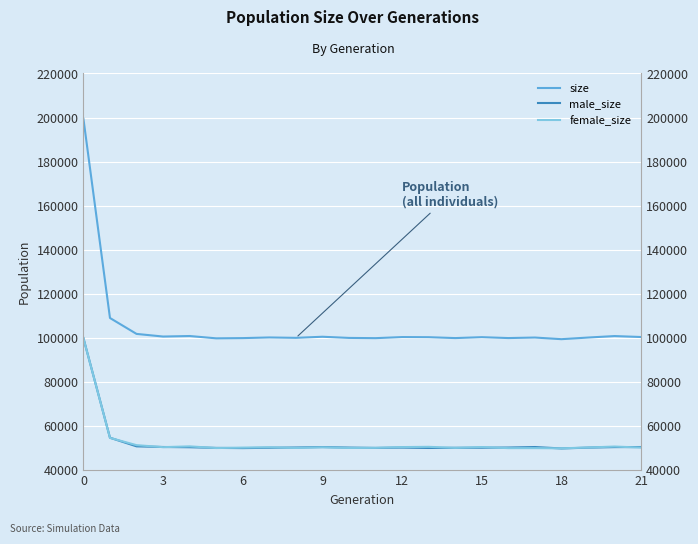

What is the smallest value displayed?

49601